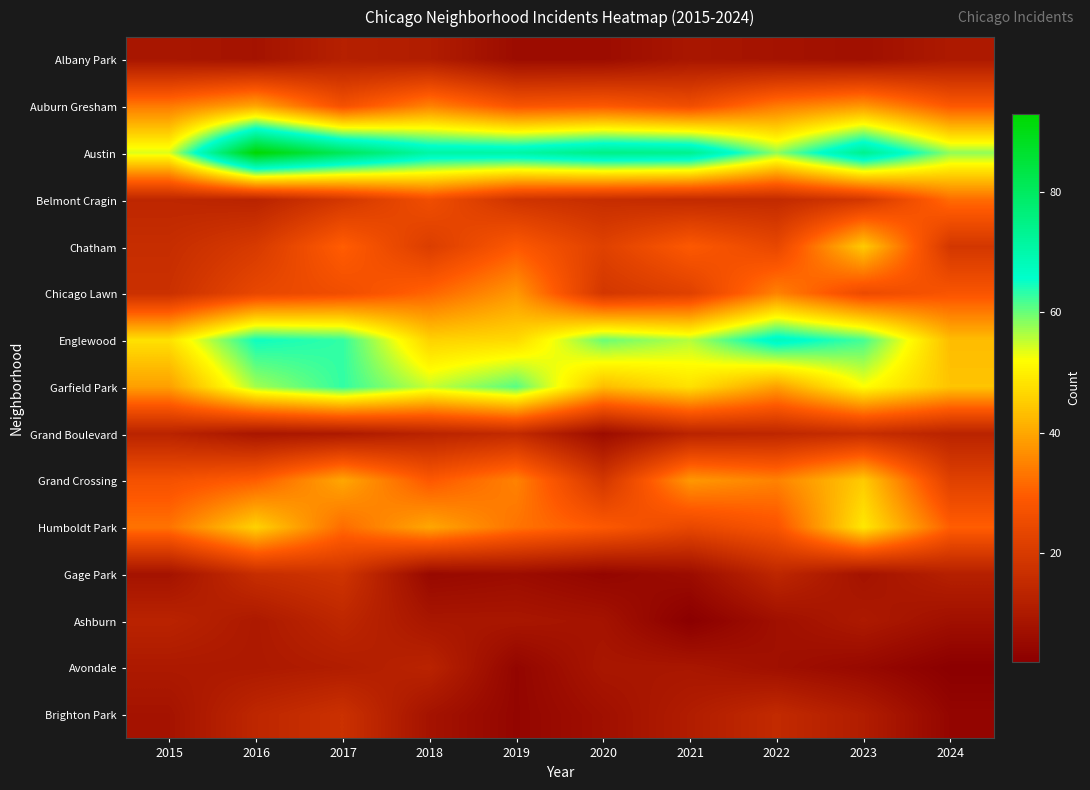

What is the greatest value displayed?

93